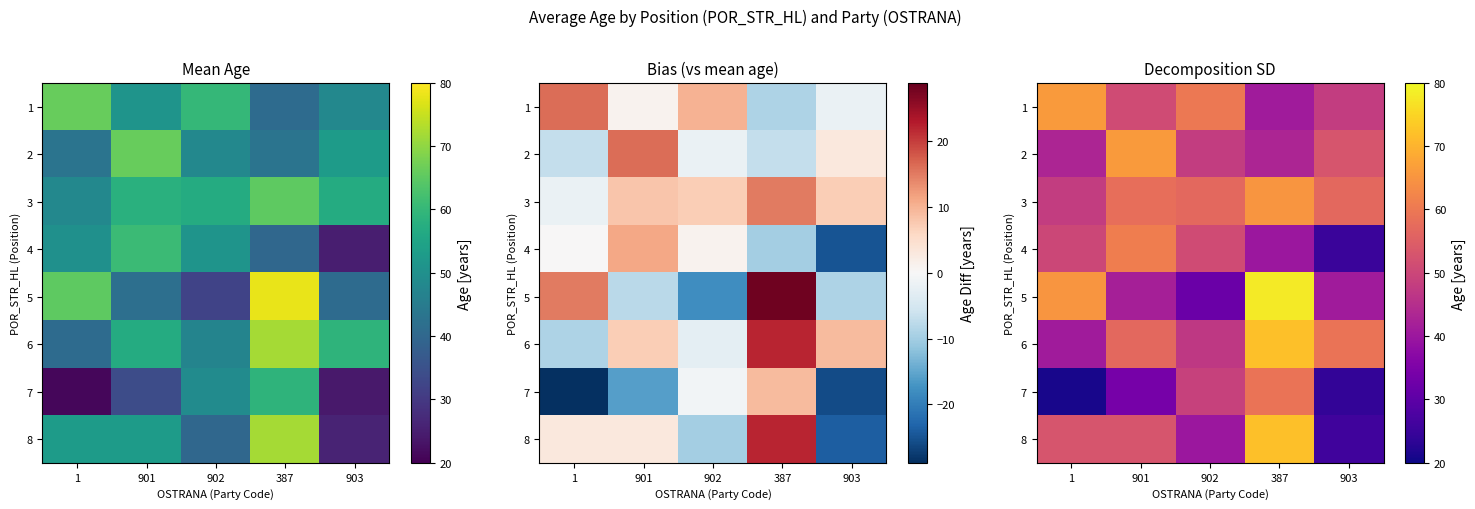

The 4 series shows 13 at 1. True or false?

False